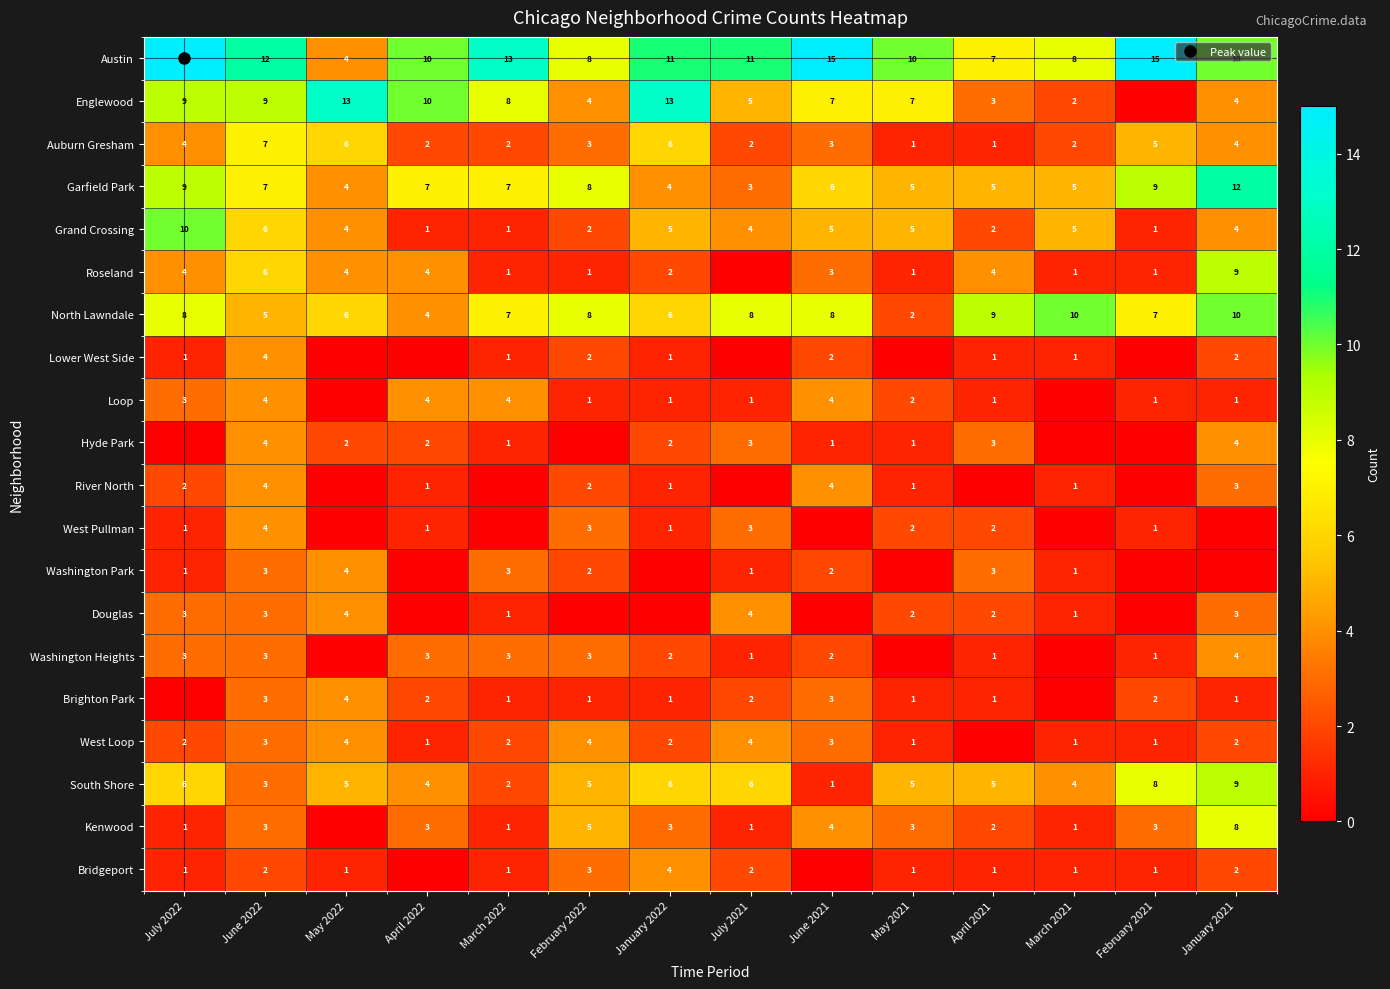

How many values in the Kenwood series exceed 3?

3